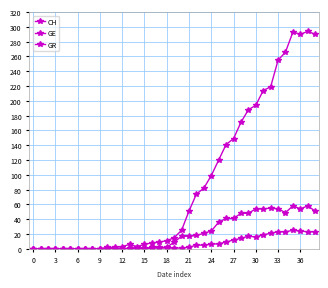

Which series has the largest range (max minus min)?

CH